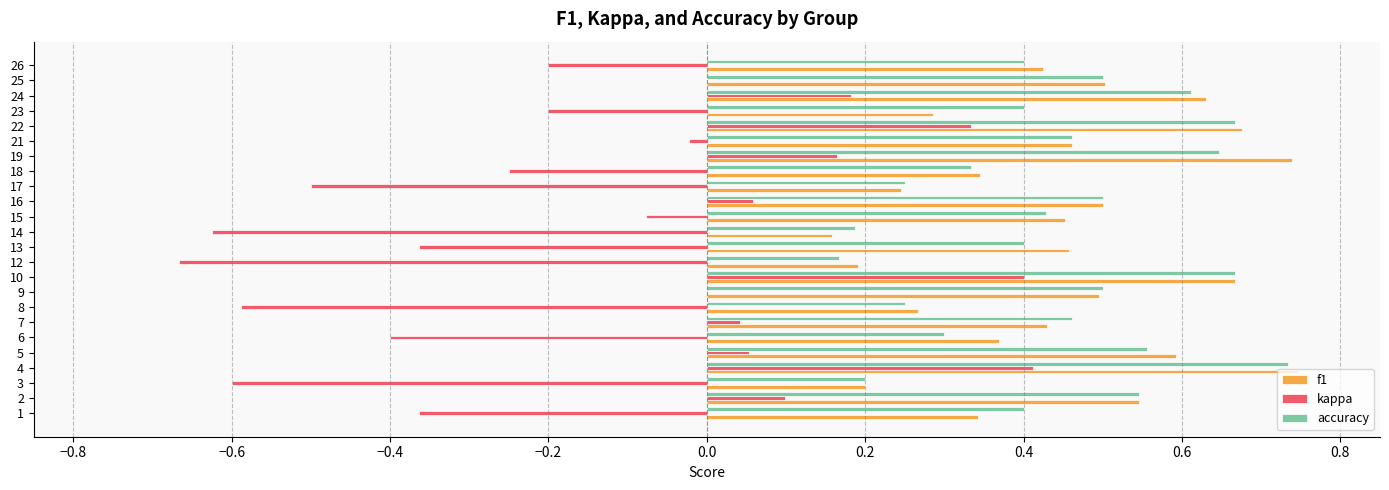

Between 18 and 21, which series saw the biggest shift?

kappa